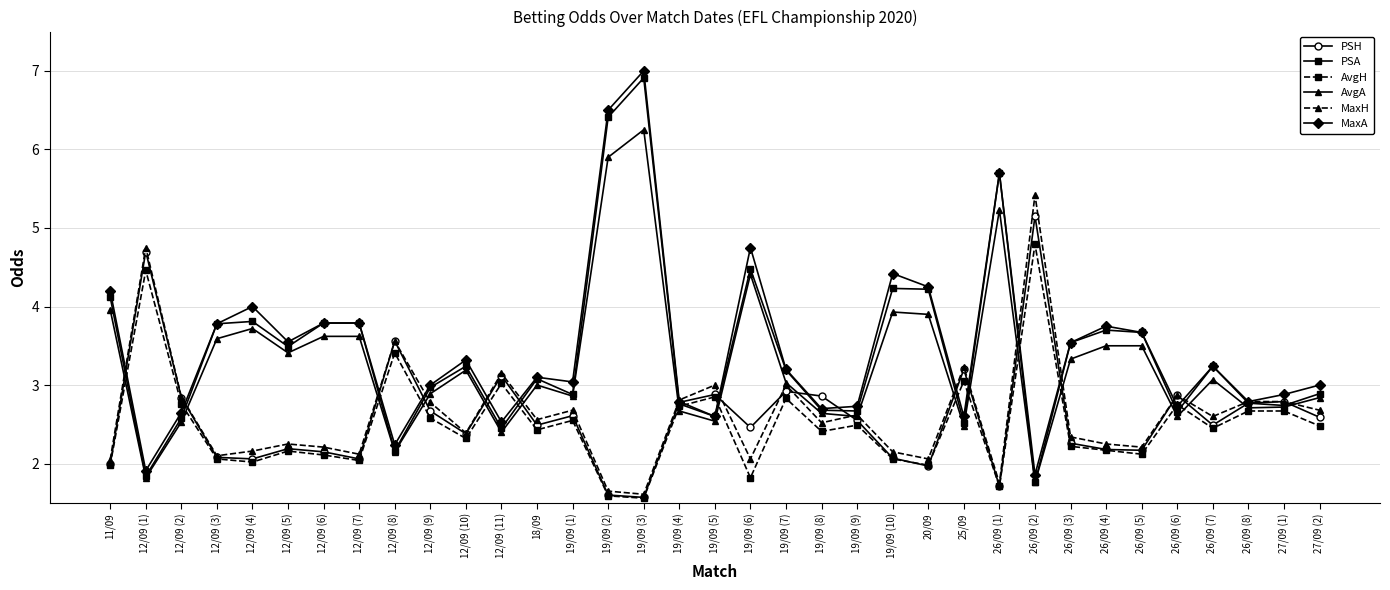

Which series changed the most between 12/09 (1) and 12/09 (9)?

PSH